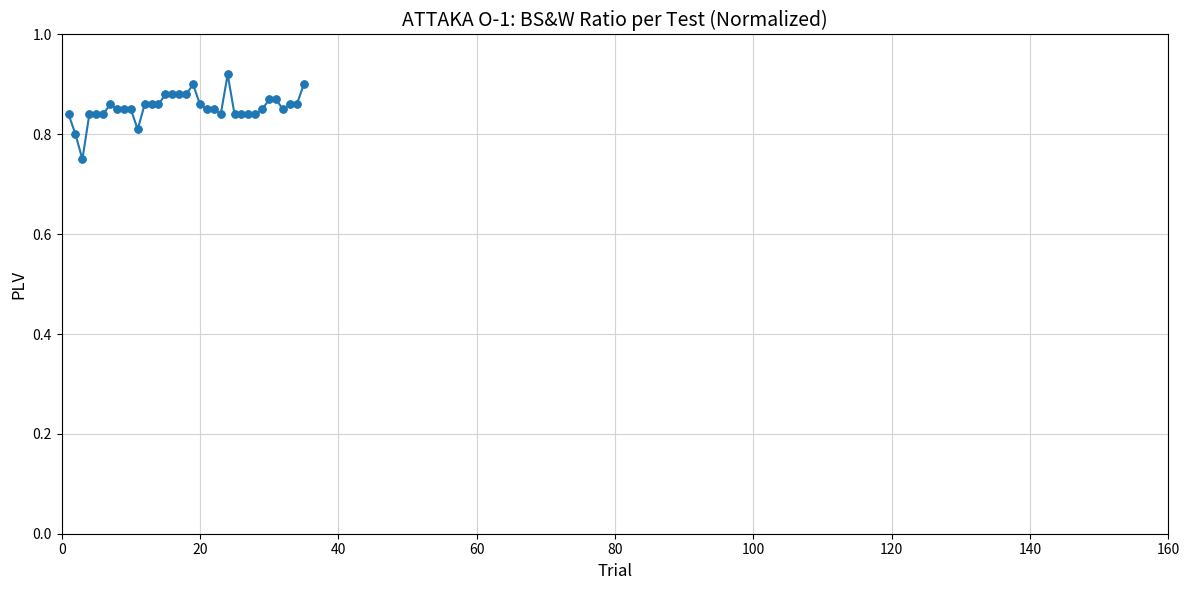

True or false: the data has more than 1 interior local peaks.

True